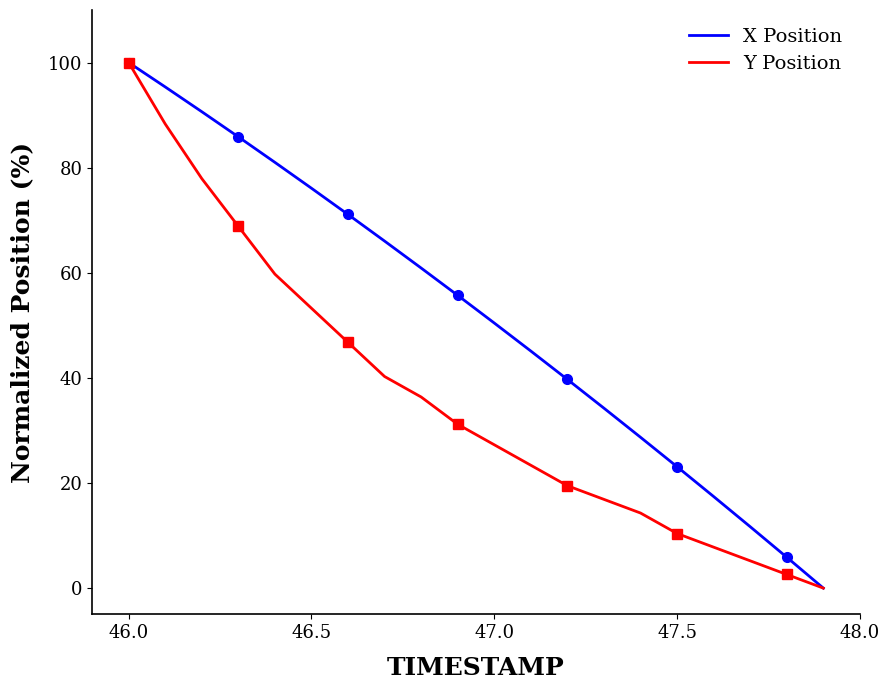

The value of Y Position at 46.0 is 175.7. True or false?

False